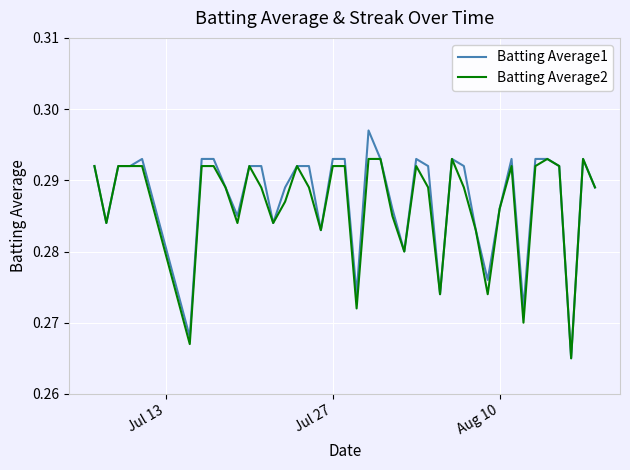

True or false: Batting Average2 has more than 0 points higher than both neighbors.

True